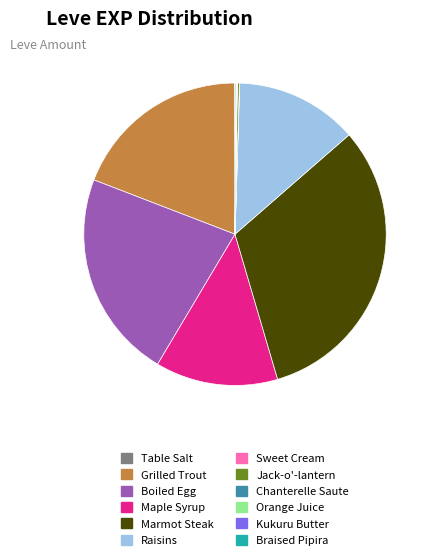

Which slice is the largest?

Marmot Steak